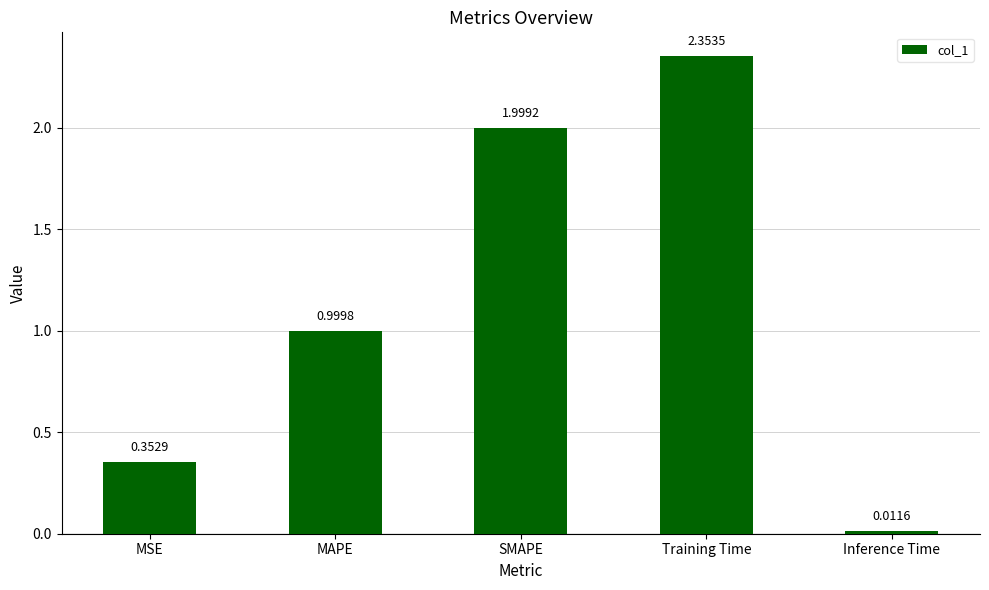

What is the approximate value at MAPE?

1.0